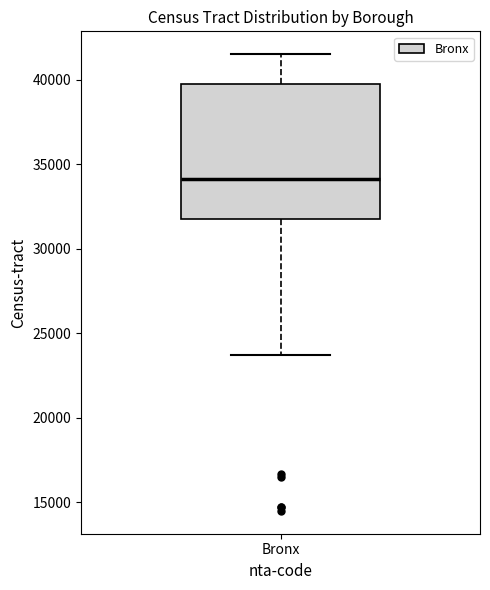

Read this box plot against the y-axis: the position of the median line, the range covered by the box, and the ends of both whiskers. The values are not printed on the chart, so give them approximately, as read against the axis.

median 34000, box 32000 to 40000, whiskers 23500 to 41500